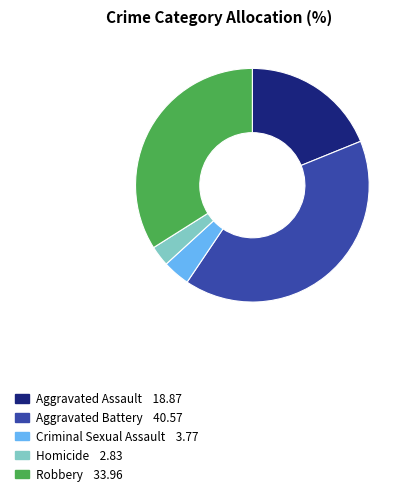

Rank the categories by value from lowest to highest.

Homicide, Criminal Sexual Assault, Aggravated Assault, Robbery, Aggravated Battery